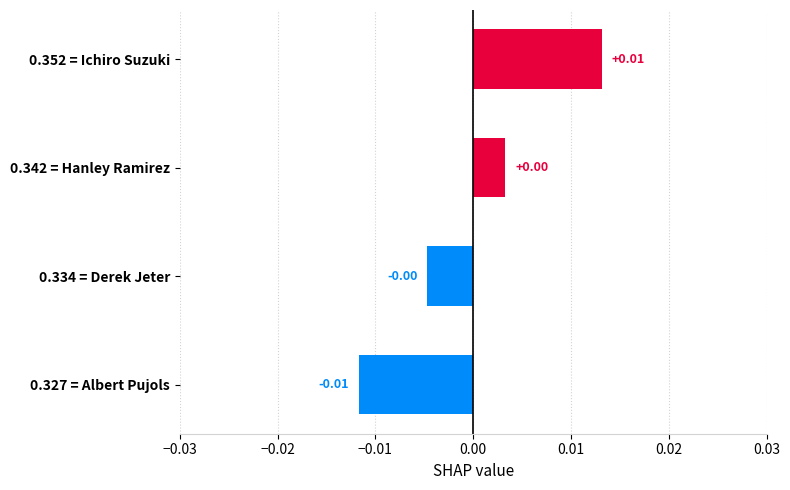

Which has a higher value, 0.352 = Ichiro Suzuki or 0.342 = Hanley Ramirez?

0.352 = Ichiro Suzuki